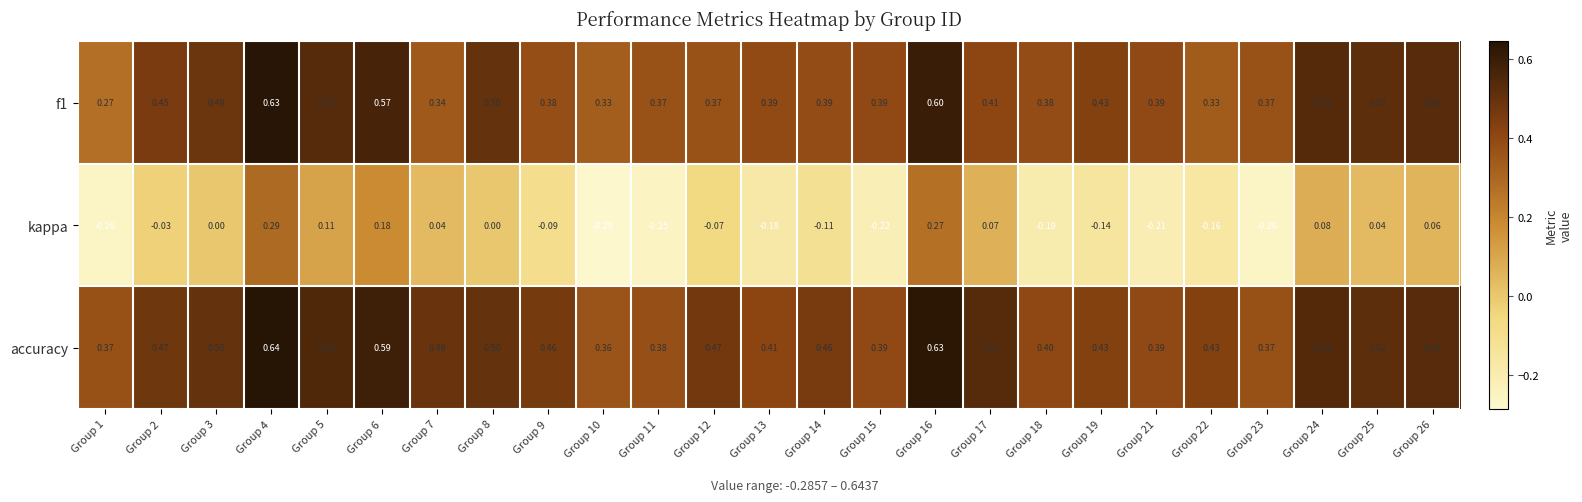

Between Group 1 and Group 24, which series saw the biggest shift?

kappa